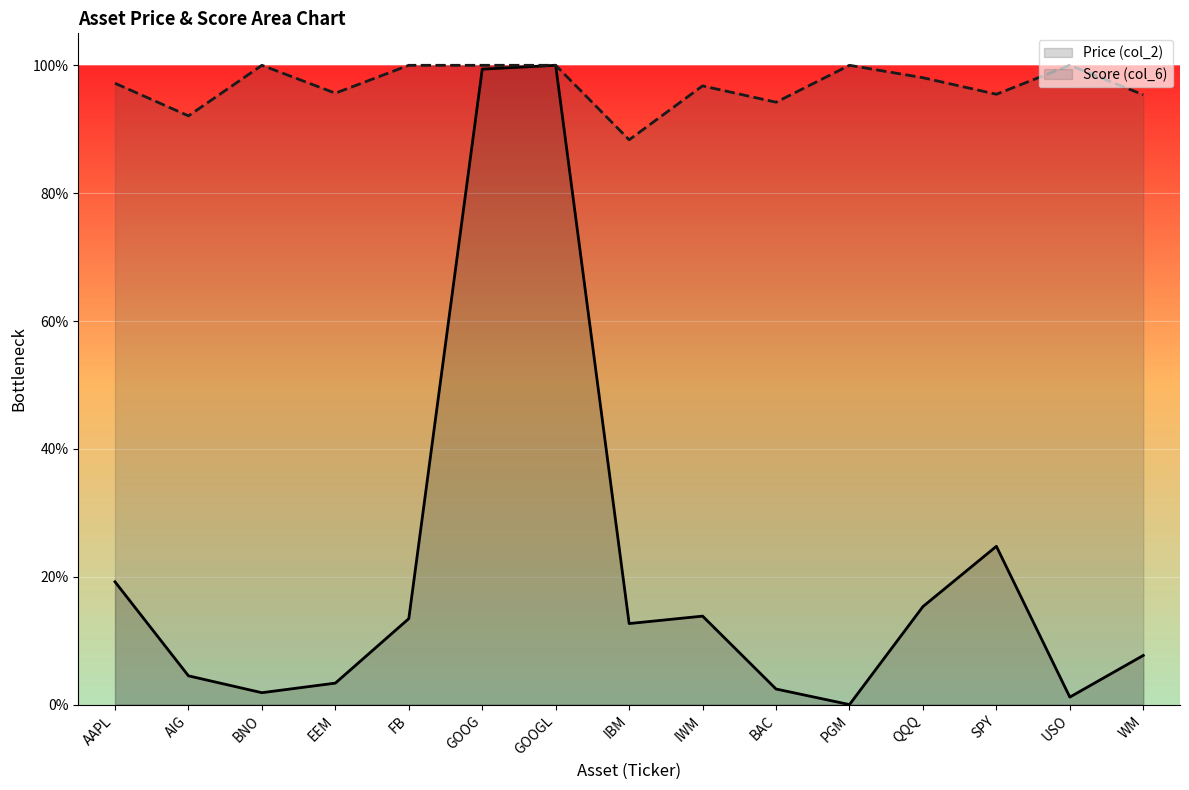

Reading left to right, list all the values displayed in this chart.

Price (col_2): AAPL=0.2	AIG=0.0	BNO=0.0	EEM=0.0	FB=0.1	GOOG=1.0	GOOGL=1.0	IBM=0.1	IWM=0.1	BAC=0.0	PGM=0.0	QQQ=0.2	SPY=0.2	USO=0.0	WM=0.1
Score (col_6): AAPL=1.0	AIG=0.9	BNO=1.0	EEM=1.0	FB=1.0	GOOG=1.0	GOOGL=1.0	IBM=0.9	IWM=1.0	BAC=0.9	PGM=1.0	QQQ=1.0	SPY=1.0	USO=1.0	WM=1.0